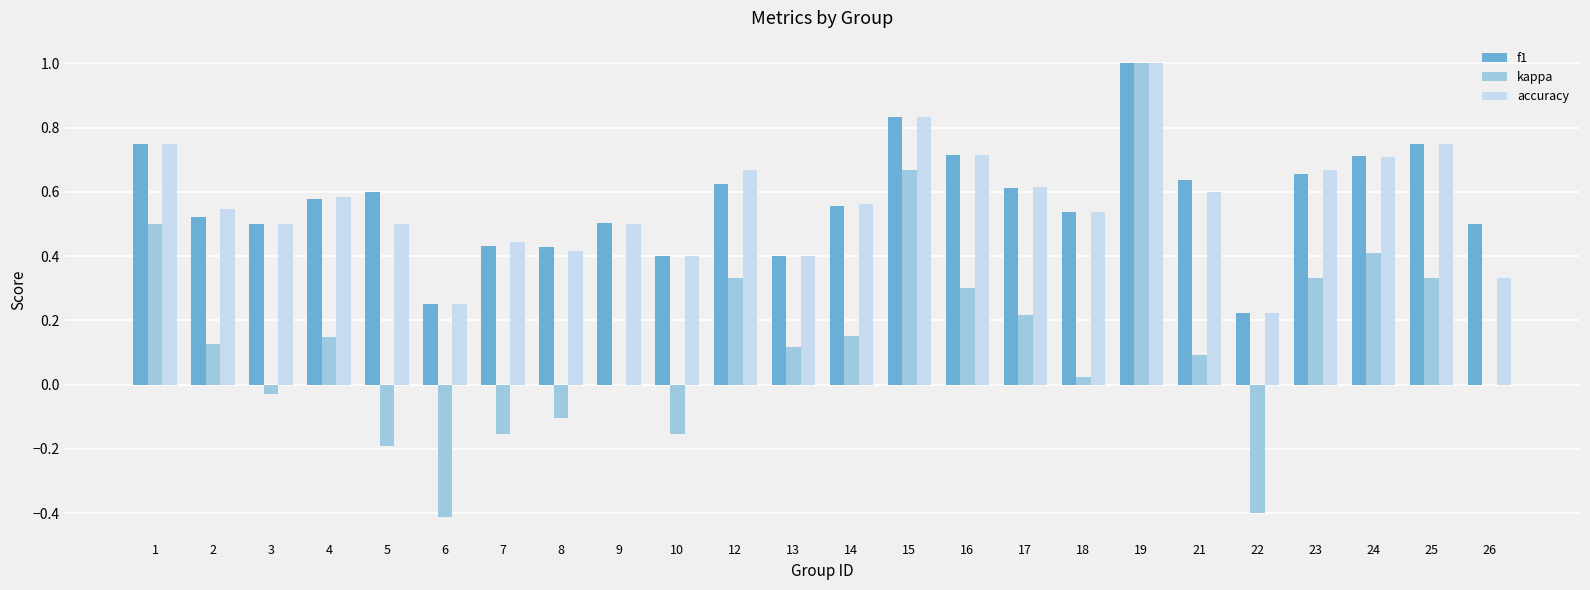

The value of accuracy at 16 is 0.7. True or false?

True